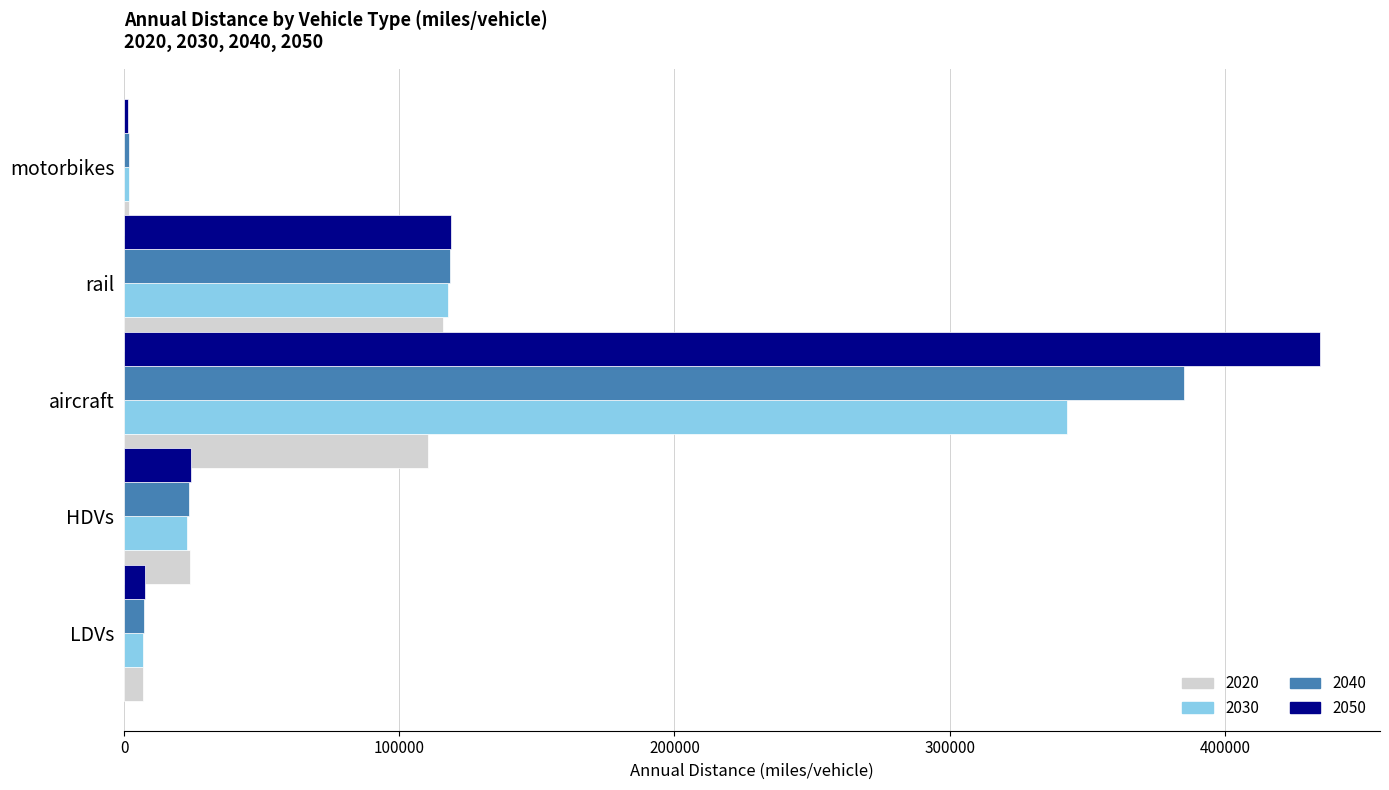

The value of 2050 at aircraft is 434682.4. True or false?

True